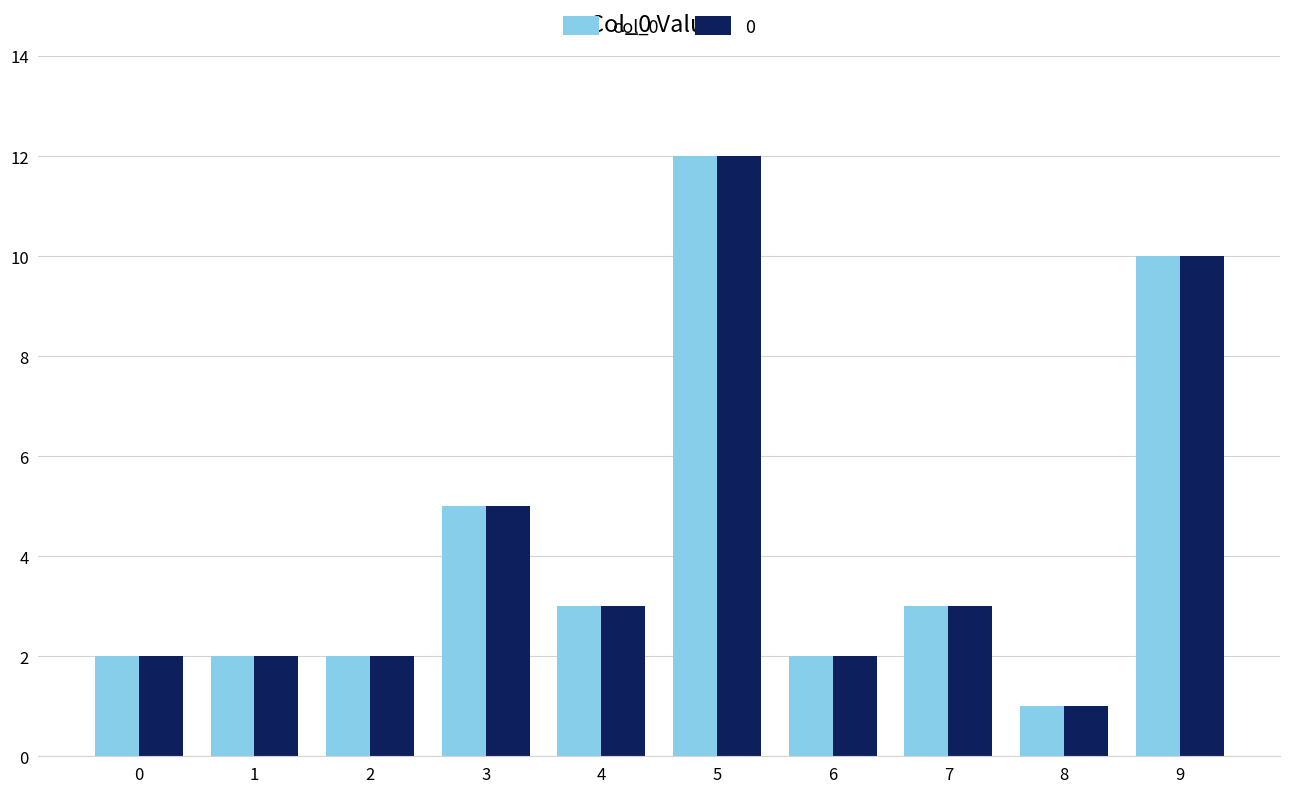

True or false: 0 has a value of 3 at 6.

False